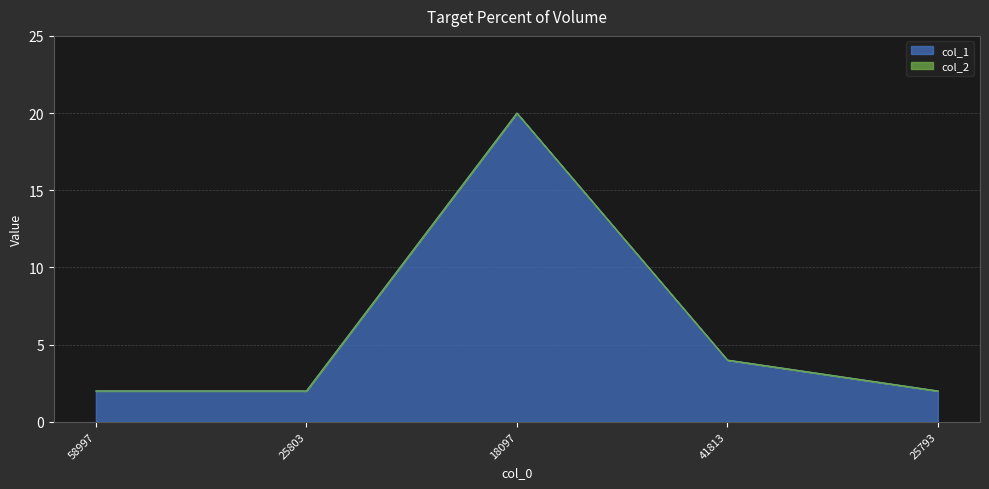

What is the value of the 2nd point from the left?

2